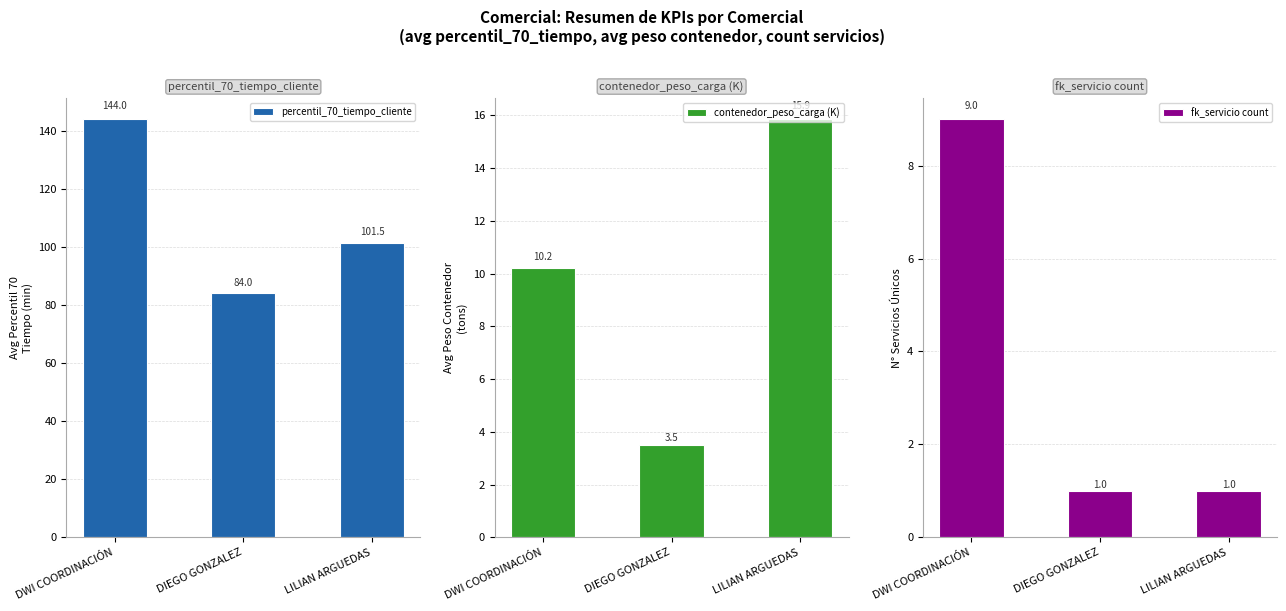

Is it true that fk_servicio count equals 0.3 at LILIAN ARGUEDAS?

False